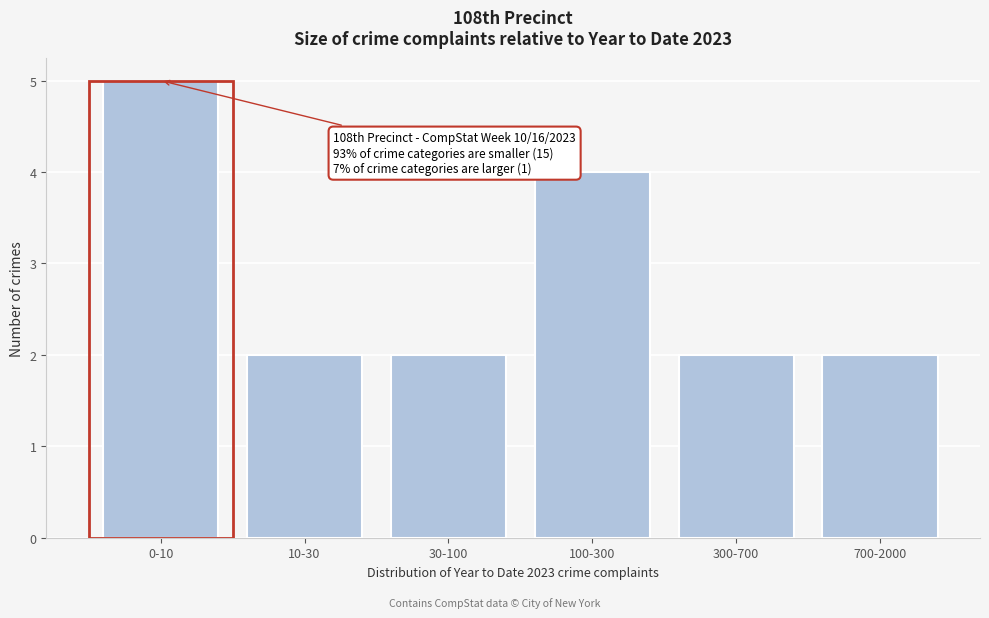

Reading left to right, extract all data points from this chart.

5	2	2	4	2	2